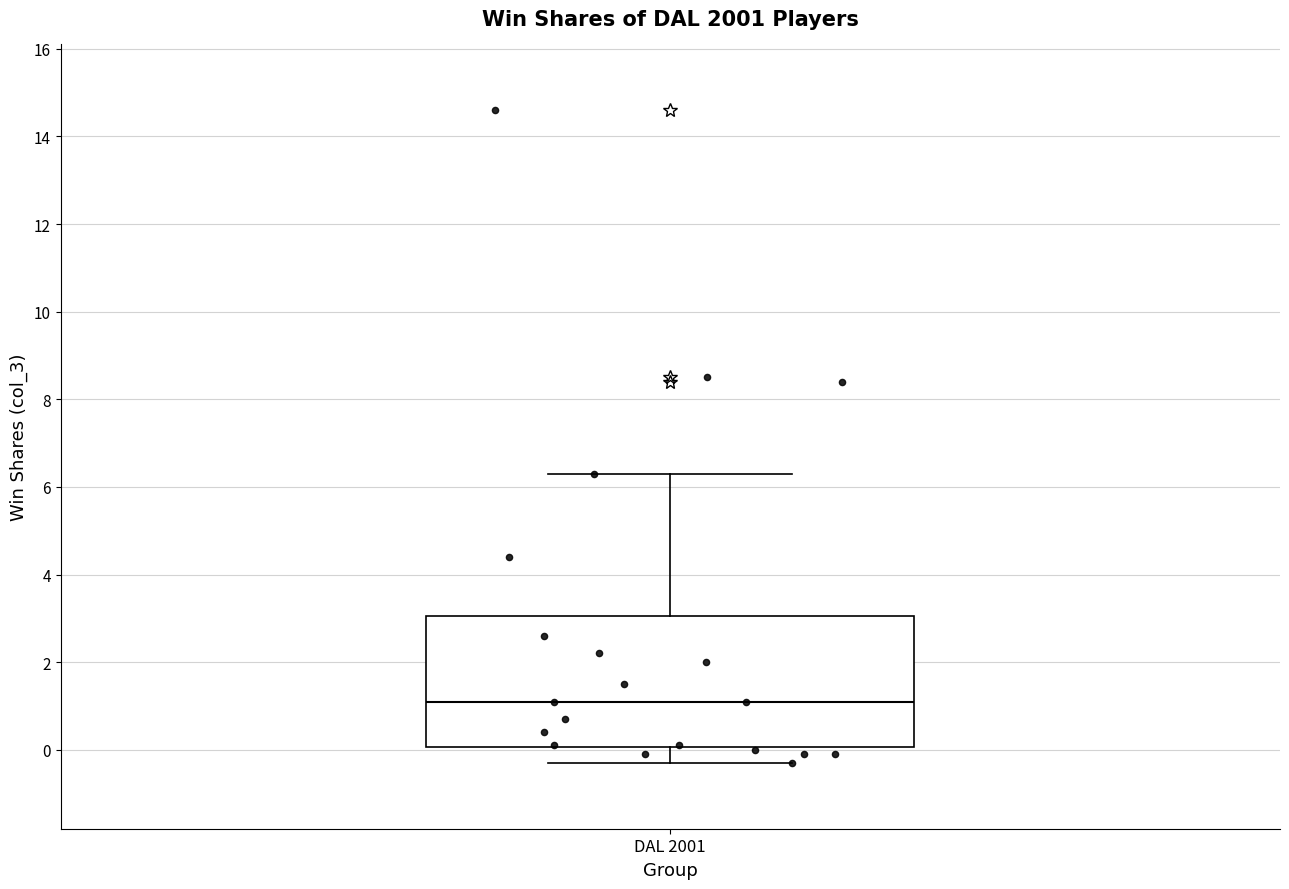

Transcribe this box plot: give where the median line is, the range the box spans, and where the two whiskers end, as read against the y-axis. The values are not printed on the chart, so give them approximately, as read against the axis.

median 1.2, box 0.0 to 3.0, whiskers -0.2 to 6.4